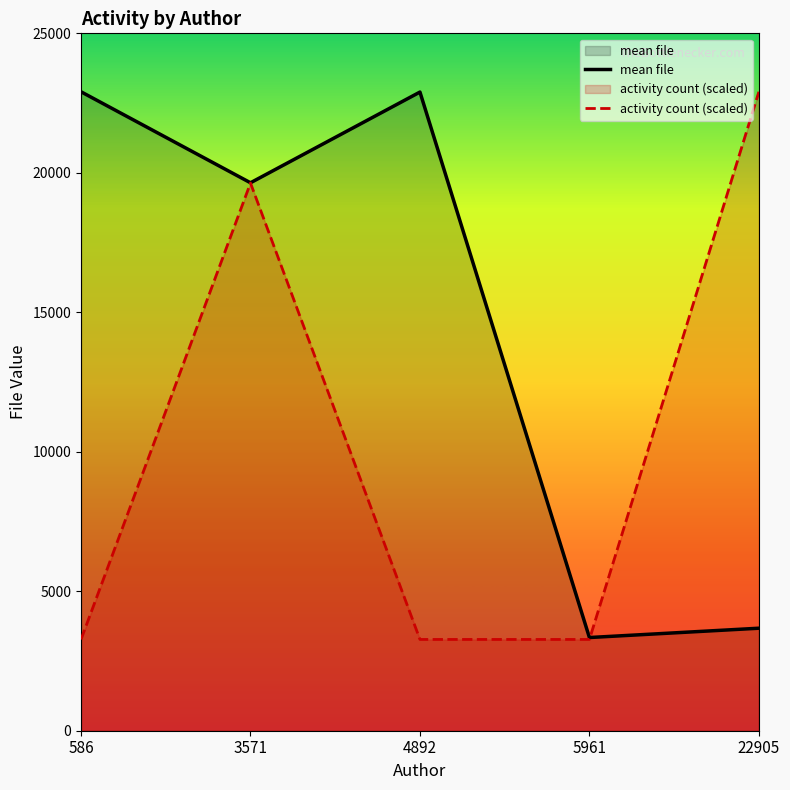

Rank the series at 3571 from highest to lowest value.

mean file, activity count (scaled)